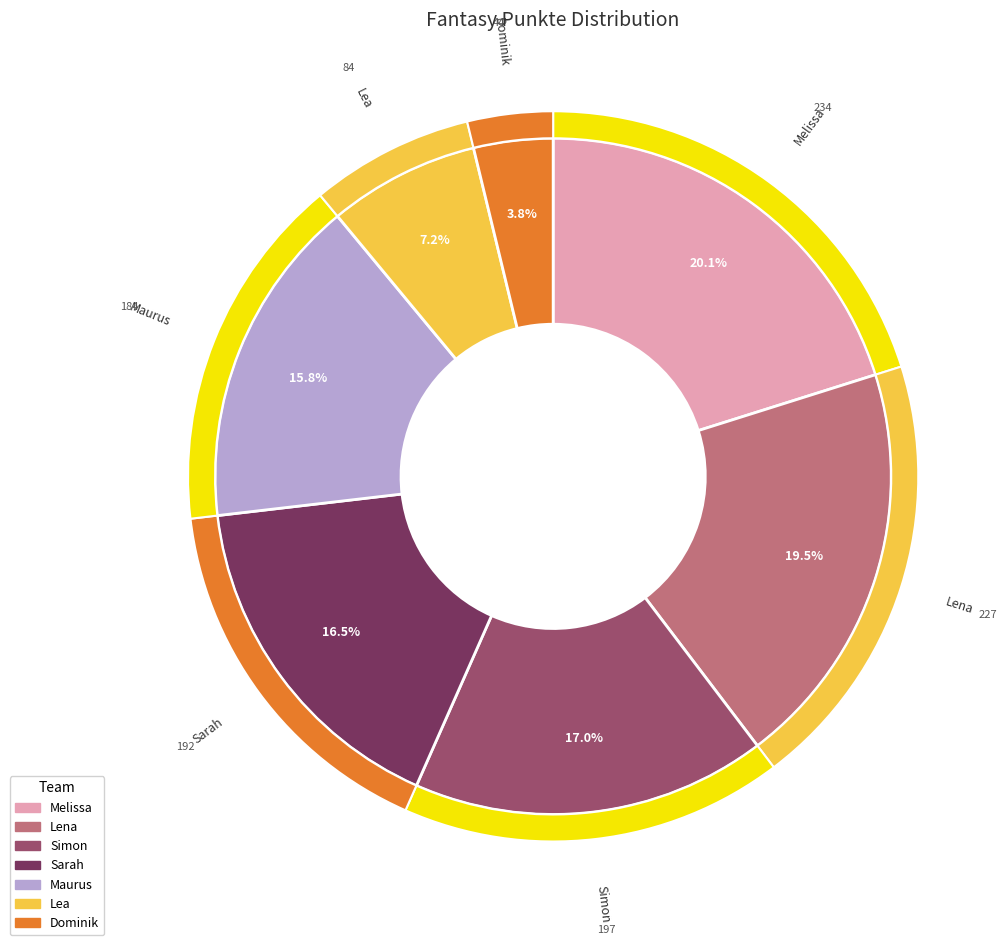

Does Melissa represent more than half of the total?

No